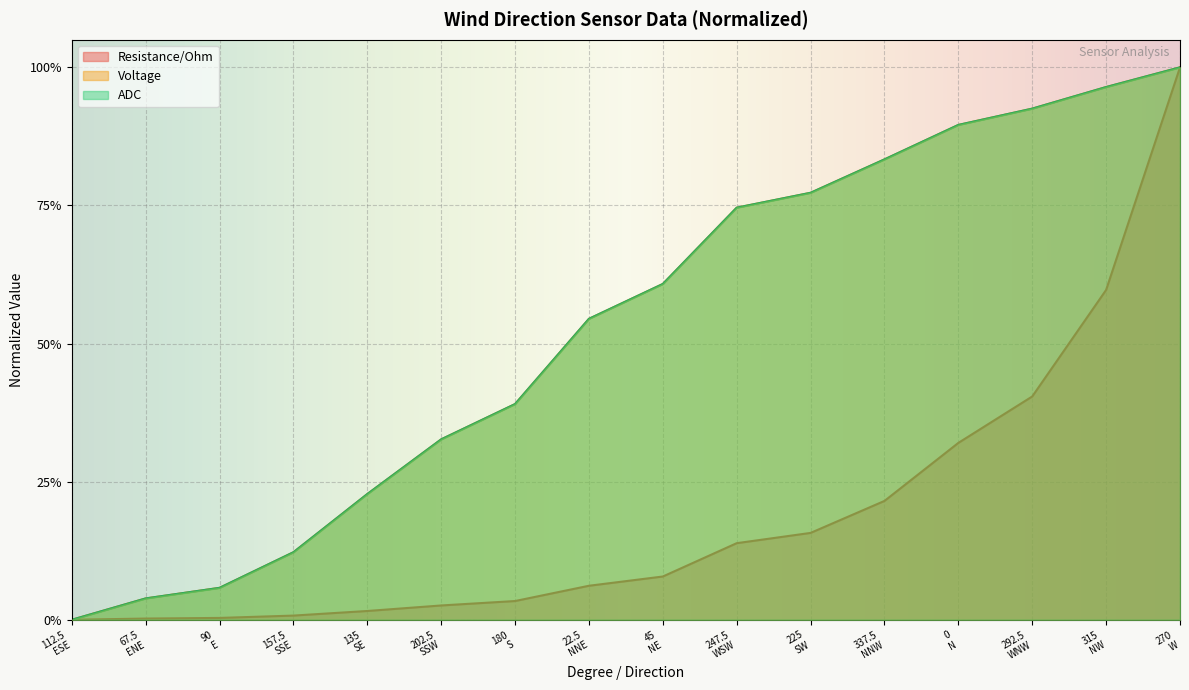

What is the maximum value for Resistance/Ohm?

1.0